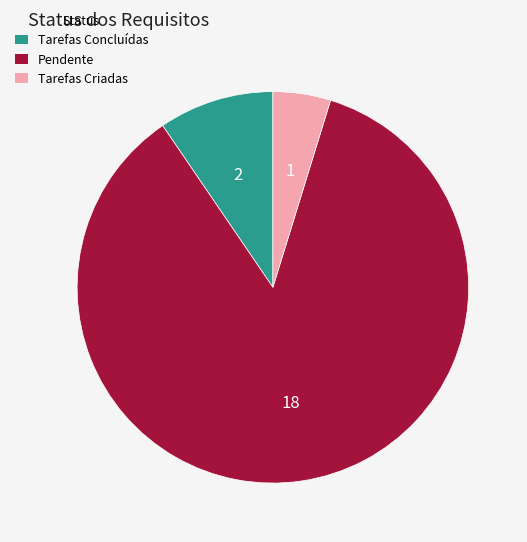

Which slice is the largest?

Pendente